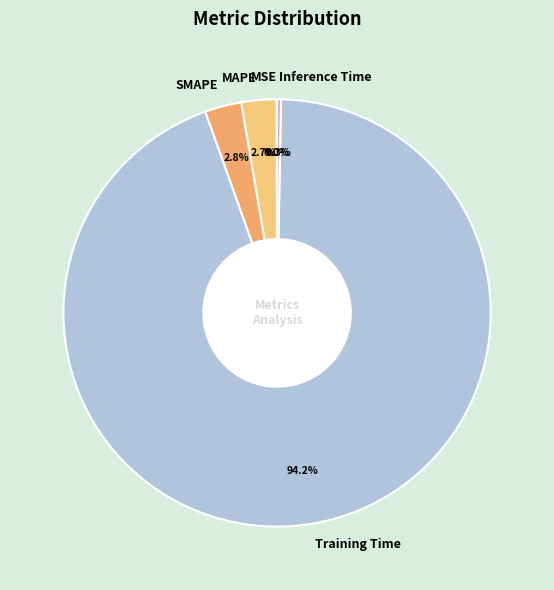

Combined, what portion of the pie is Training Time and SMAPE?

97.0%